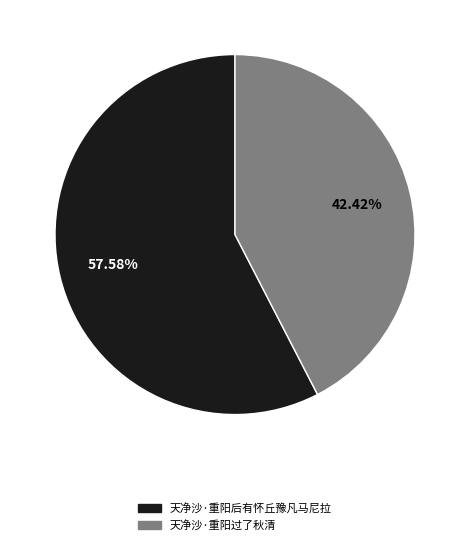

Is it true that 天净沙·重阳过了秋清 is 42% of the pie?

True